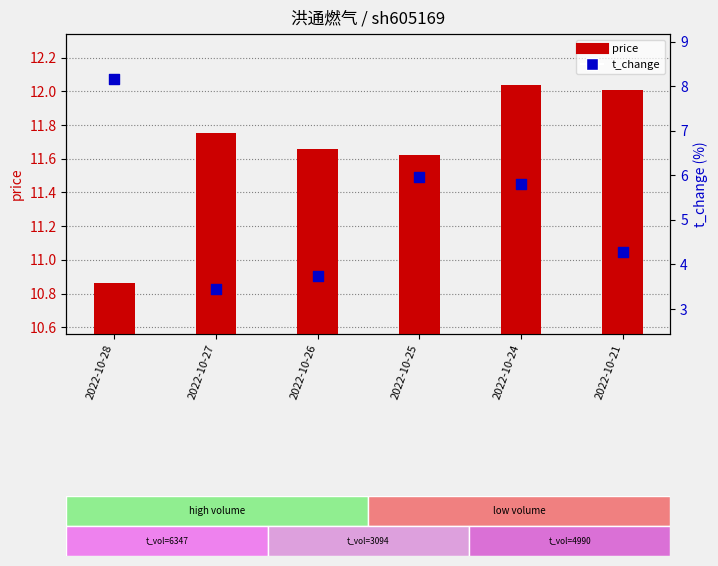

At how many categories does at least one series exceed 10?

6